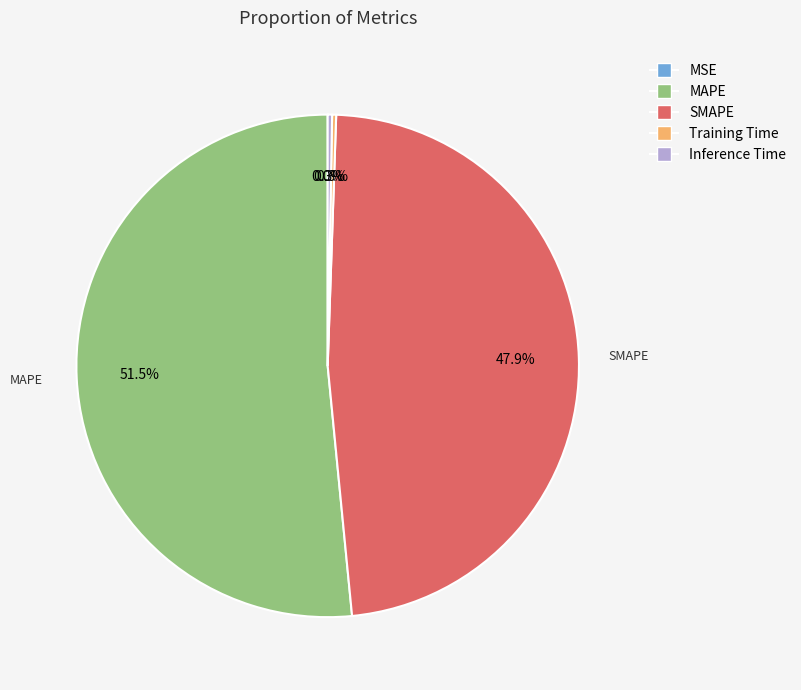

Which category has the biggest portion of the pie?

MAPE